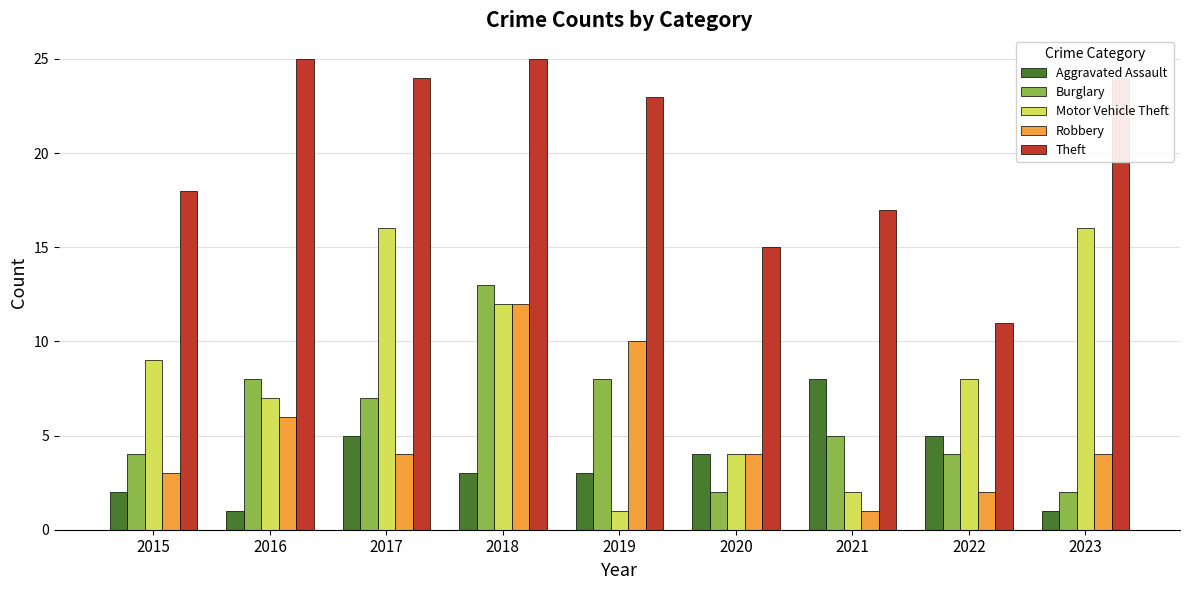

What is the highest value of the Motor Vehicle Theft series?

16